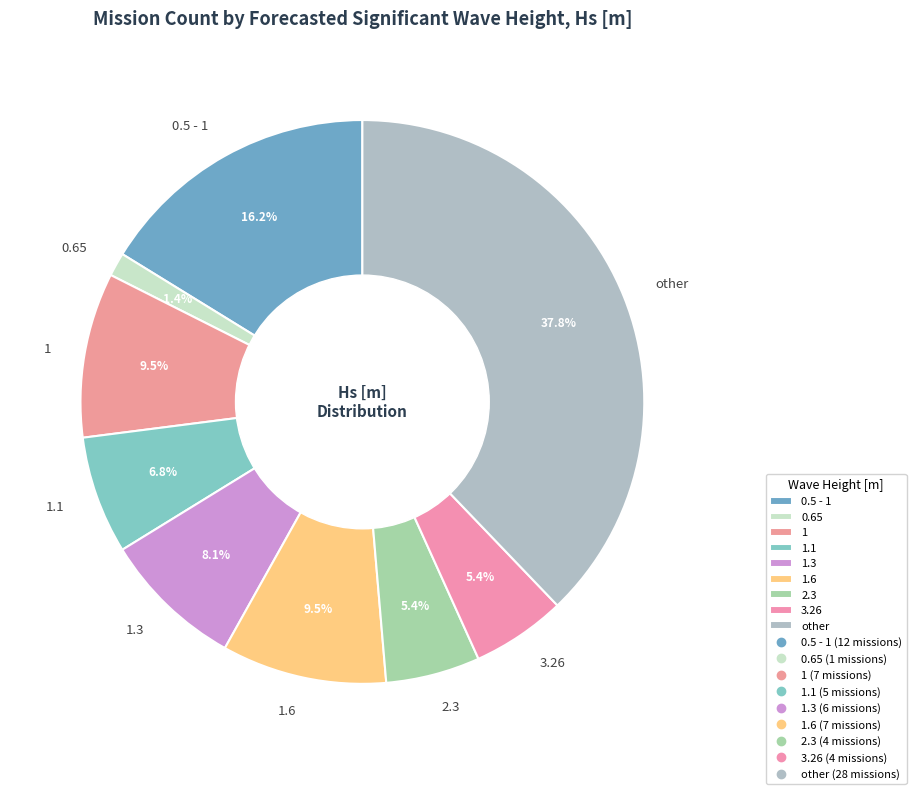

Which slice is the largest?

other